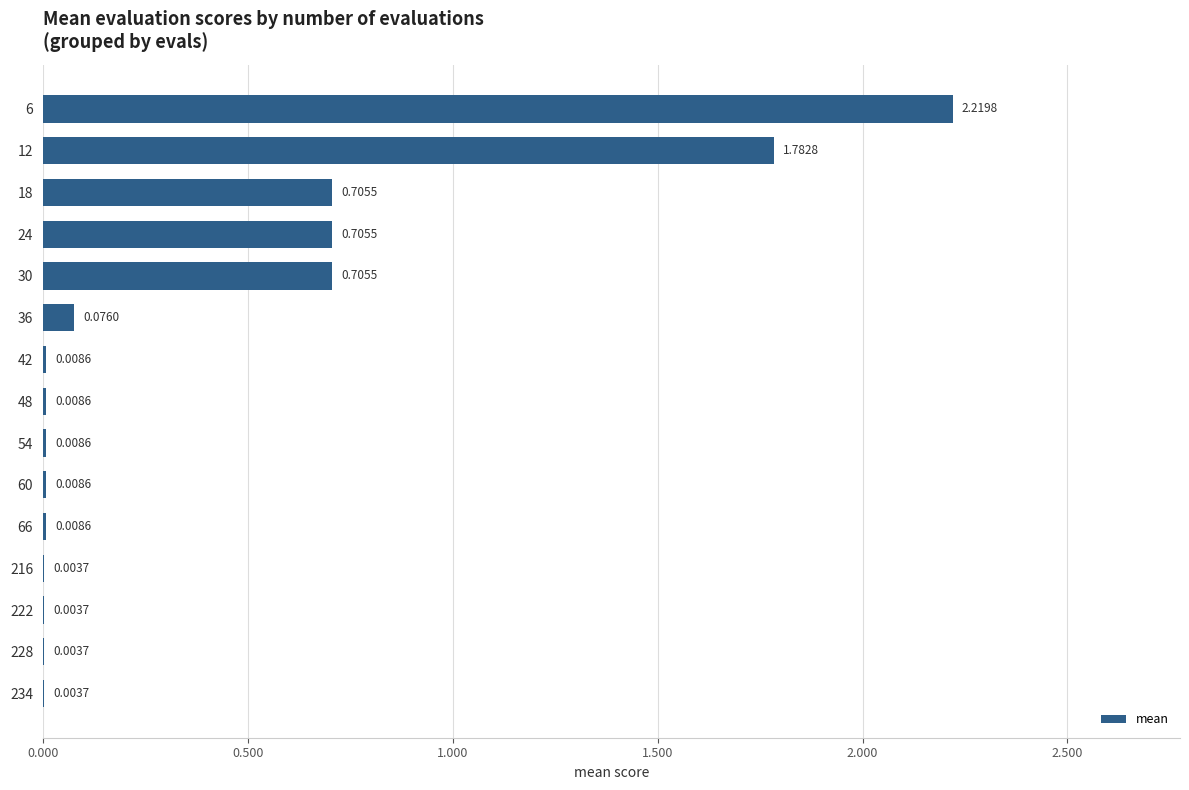

Which has a higher value, 36 or 18?

18